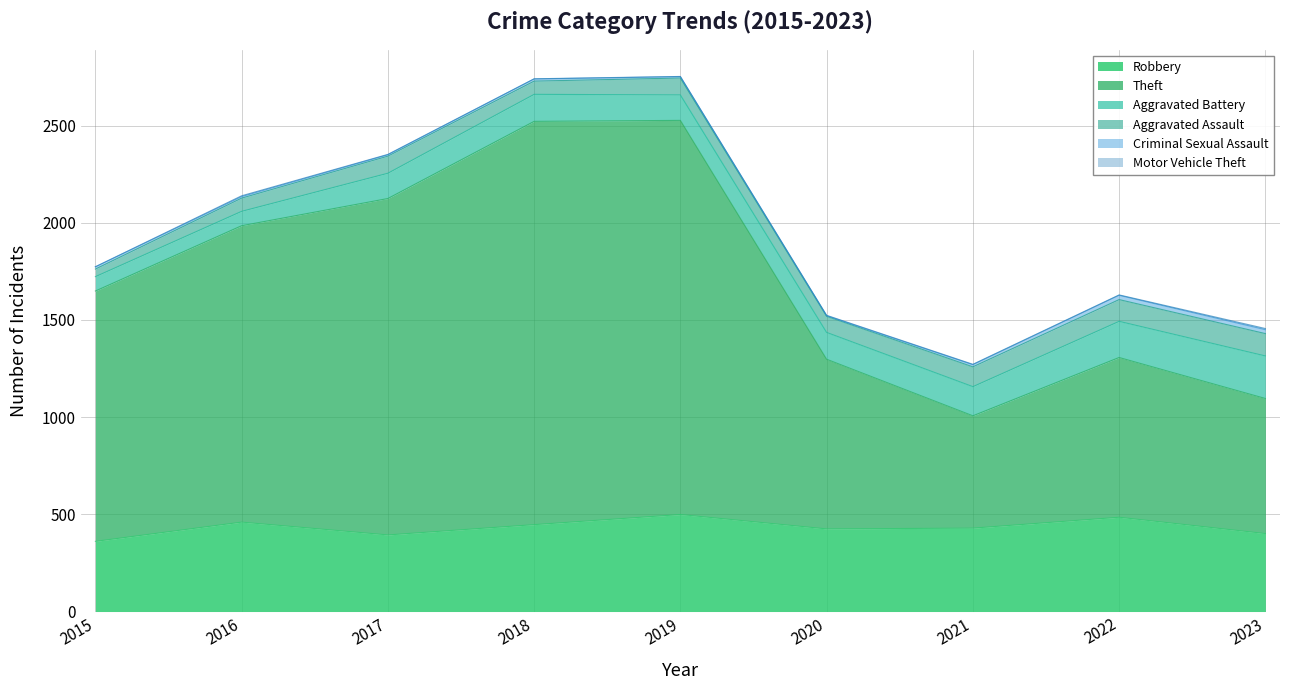

What is the minimum value shown in the chart?

1